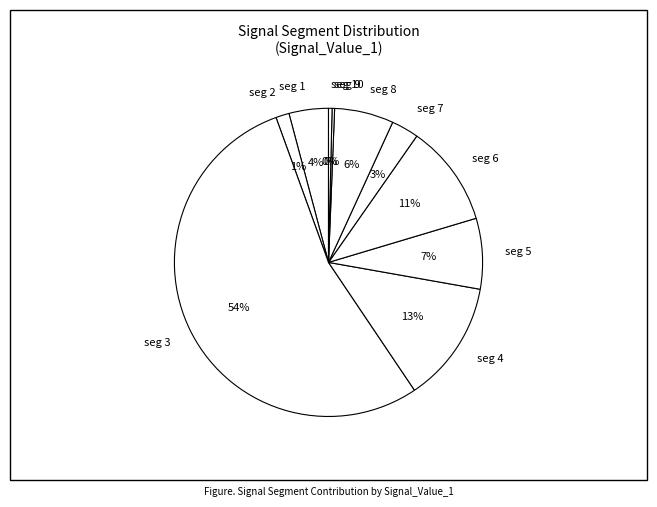

Is the sum of seg 3 and seg 2 greater than half?

Yes